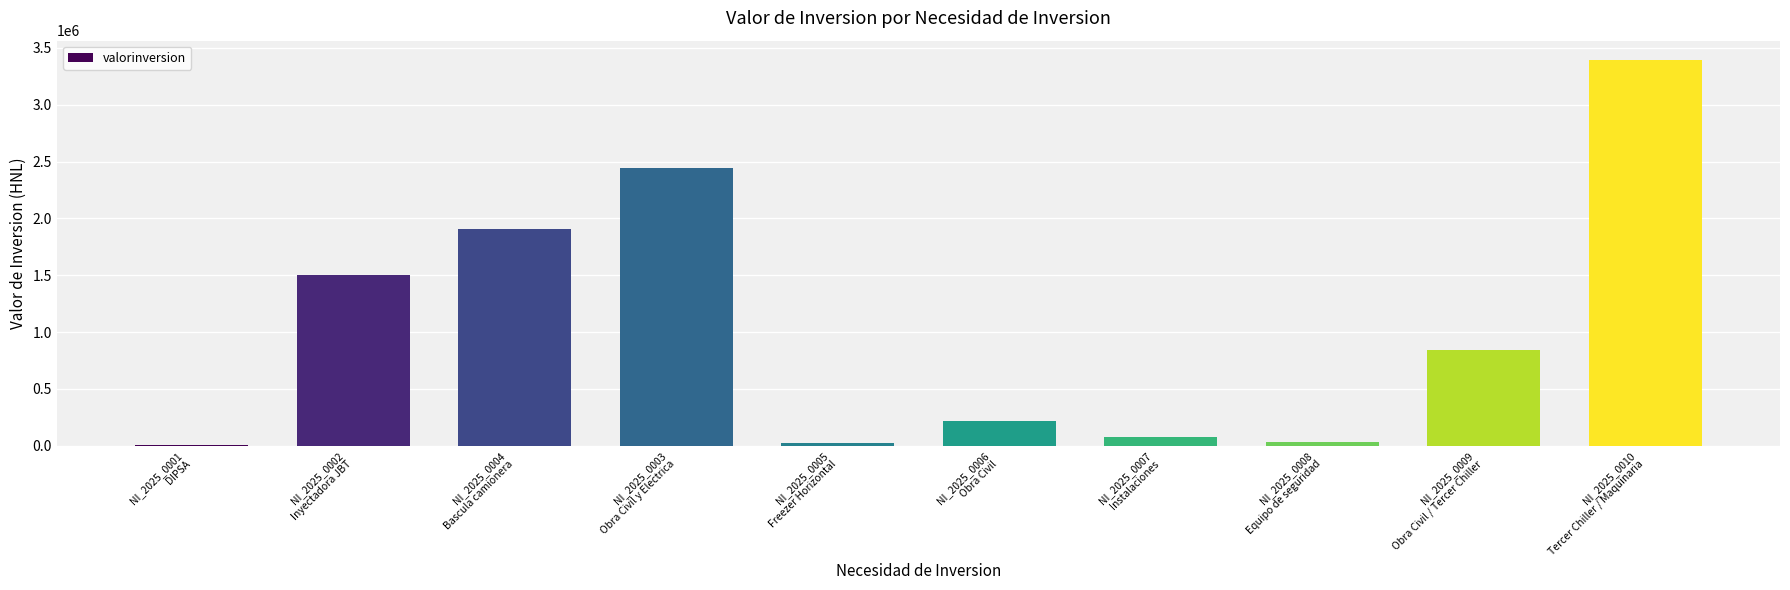

Between NI_2025_0010
Tercer Chiller / Maquinaria and NI_2025_0004
Bascula camionera, which is larger?

NI_2025_0010
Tercer Chiller / Maquinaria